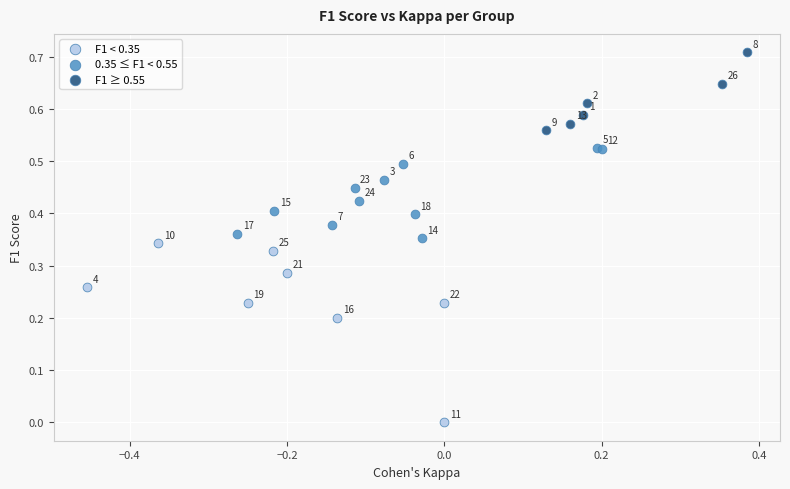

Which series contains the highest Y value?

F1 ≥ 0.55